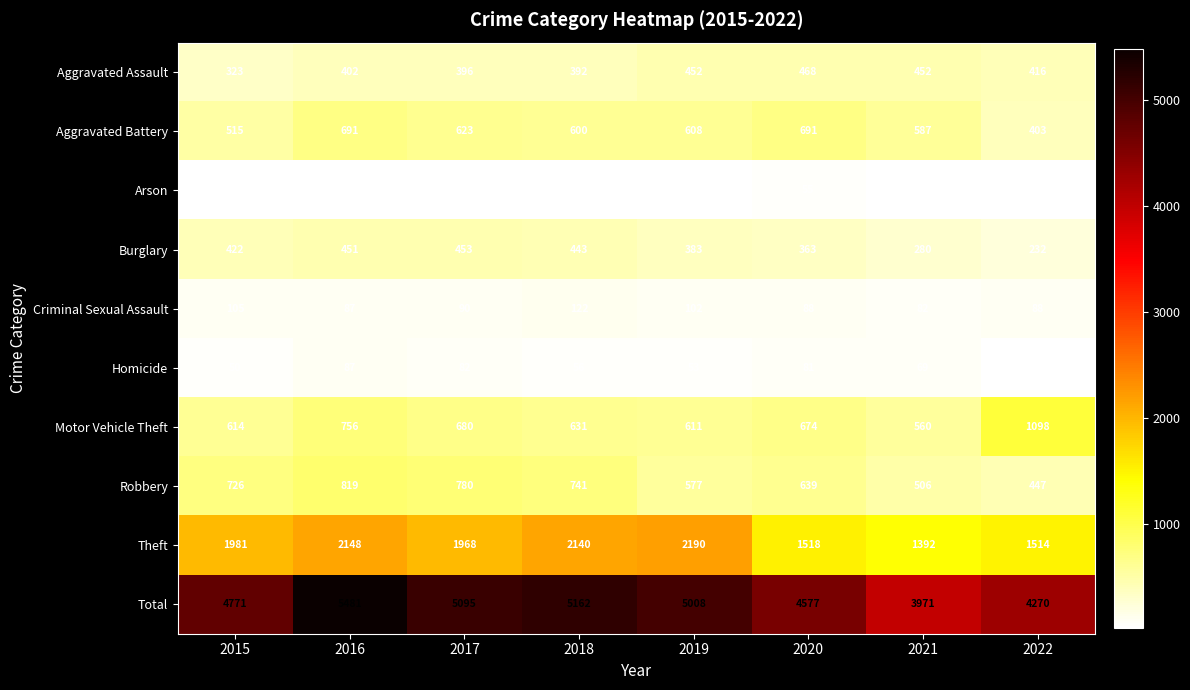

What is the difference between the maximum and minimum values in the Robbery series?

372